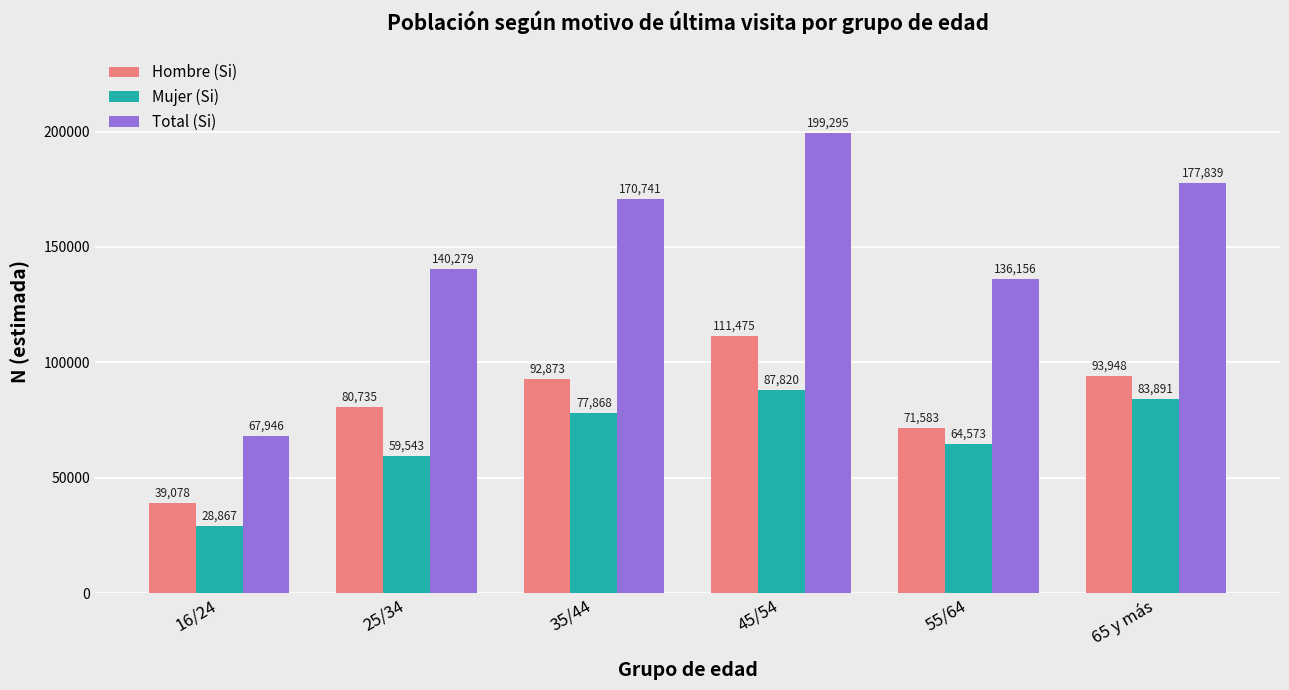

Reading right to left, what are all the values shown in this chart?

Hombre (Si): 93948	71583	111475	92873	80735	39078
Mujer (Si): 83891	64573	87820	77868	59543	28867
Total (Si): 177839	136156	199295	170741	140279	67946